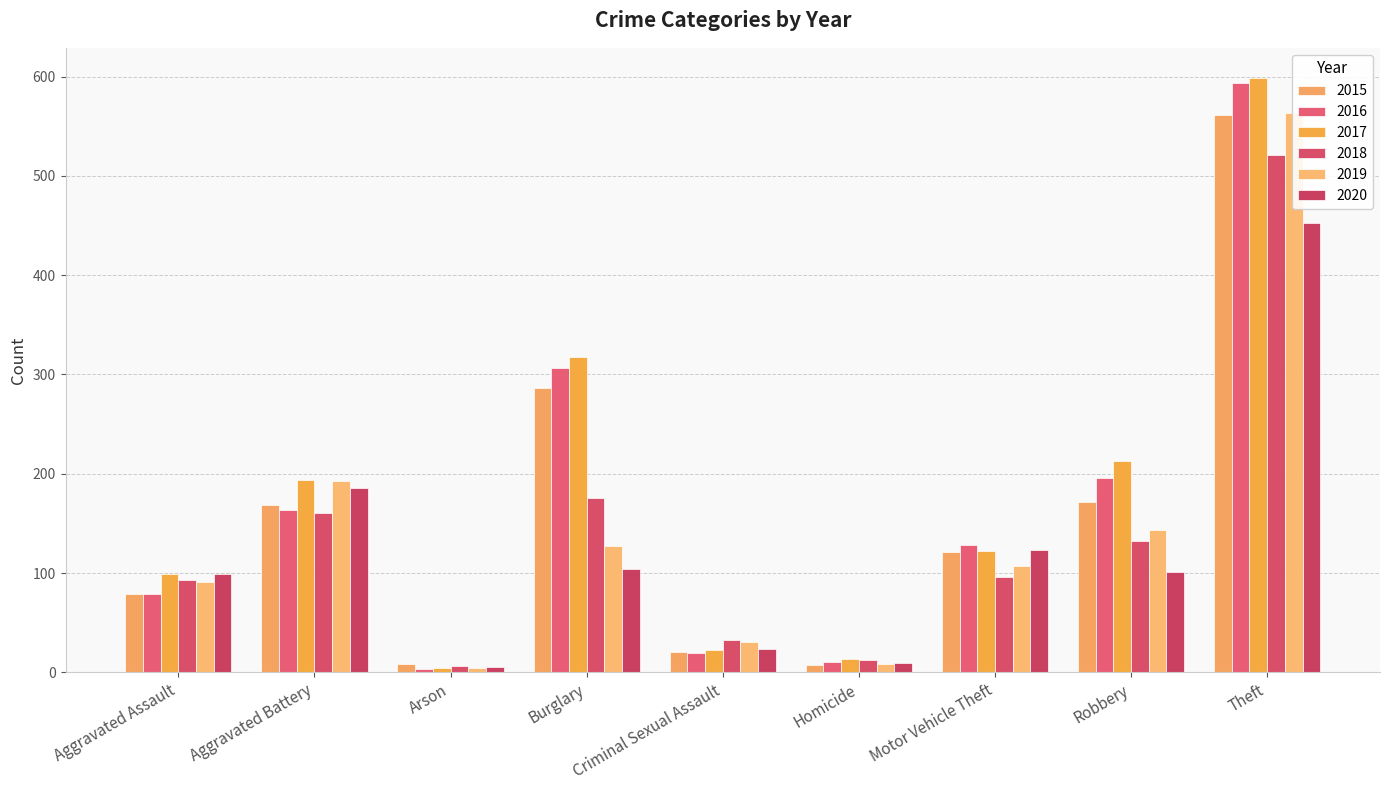

The 2019 series shows 127 at Burglary. True or false?

True